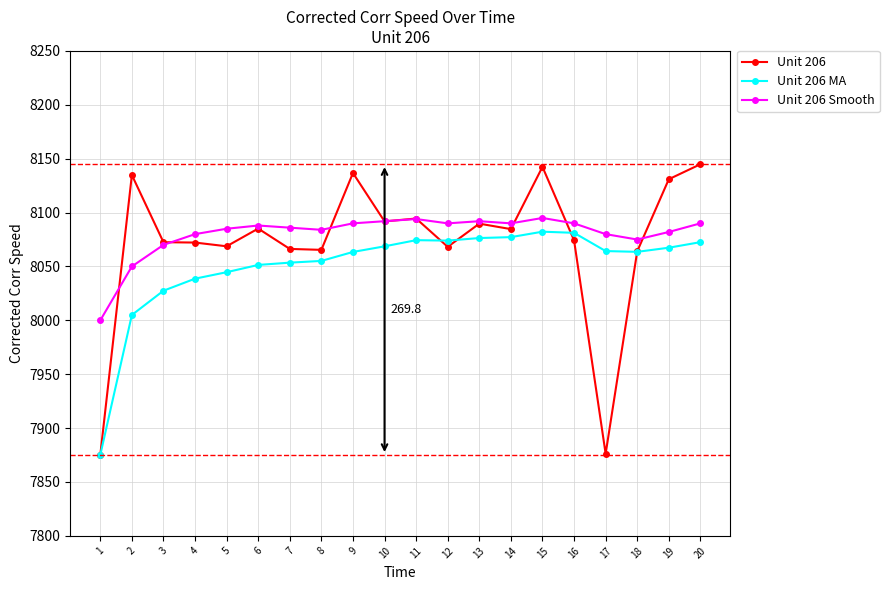

The value of Unit 206 Smooth at 4 is 5546.2. True or false?

False